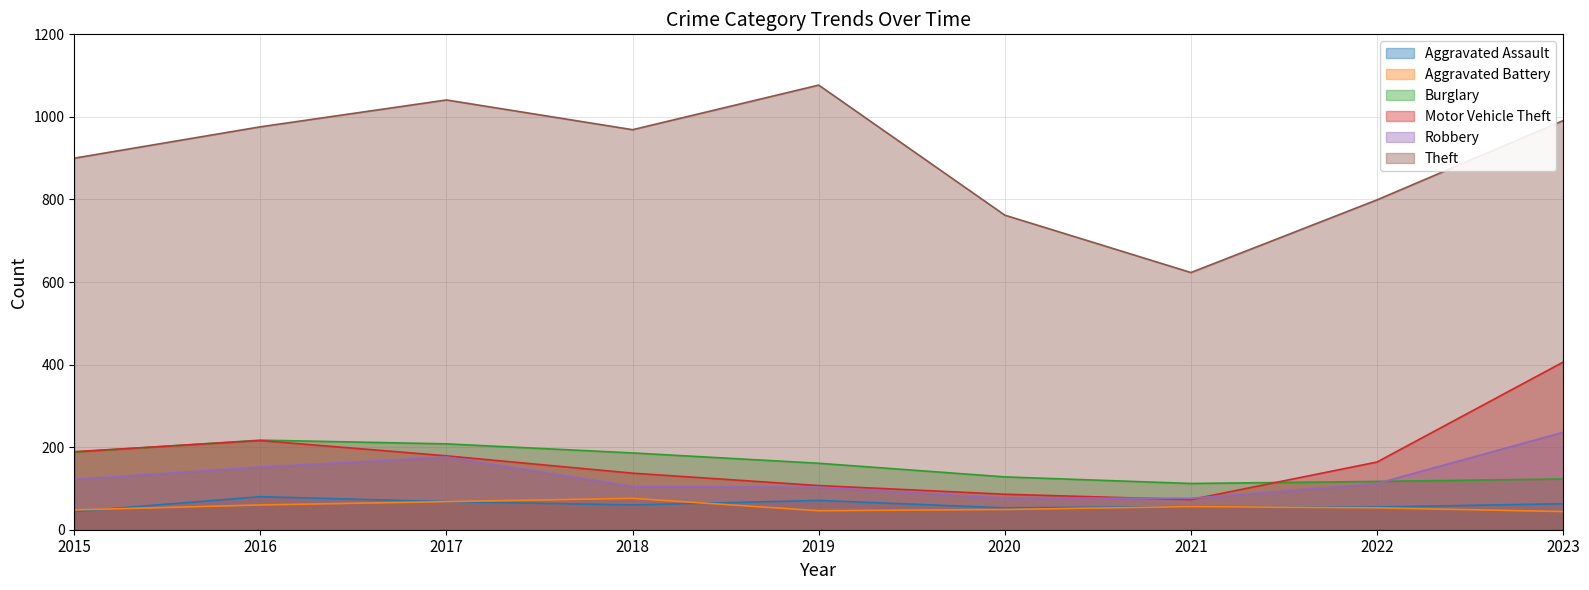

Reading right to left, transcribe all the data shown in this chart.

Aggravated Assault: 2023=63	2022=55	2021=56	2020=53	2019=71	2018=60	2017=68	2016=80	2015=44
Aggravated Battery: 2023=44	2022=53	2021=56	2020=49	2019=46	2018=76	2017=68	2016=60	2015=48
Burglary: 2023=123	2022=117	2021=112	2020=128	2019=161	2018=186	2017=208	2016=217	2015=188
Motor Vehicle Theft: 2023=406	2022=164	2021=73	2020=86	2019=107	2018=137	2017=179	2016=216	2015=189
Robbery: 2023=236	2022=112	2021=76	2020=77	2019=103	2018=105	2017=176	2016=152	2015=122
Theft: 2023=991	2022=799	2021=623	2020=762	2019=1077	2018=969	2017=1041	2016=976	2015=900